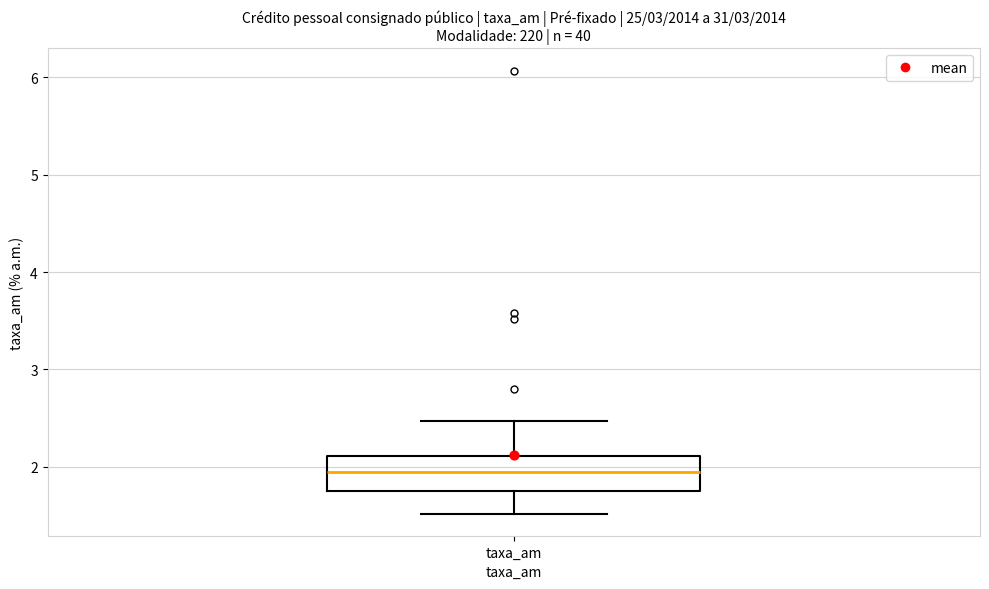

Transcribe this box plot: give where the median line is, the range the box spans, and where the two whiskers end, as read against the y-axis. The values are not printed on the chart, so give them approximately, as read against the axis.

median 2.0, box 1.8 to 2.1, whiskers 1.5 to 2.5